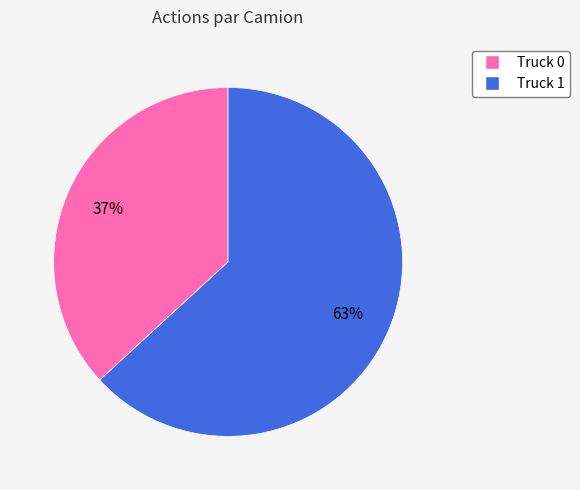

Combined, do Truck 1 and Truck 0 account for over 50%?

Yes